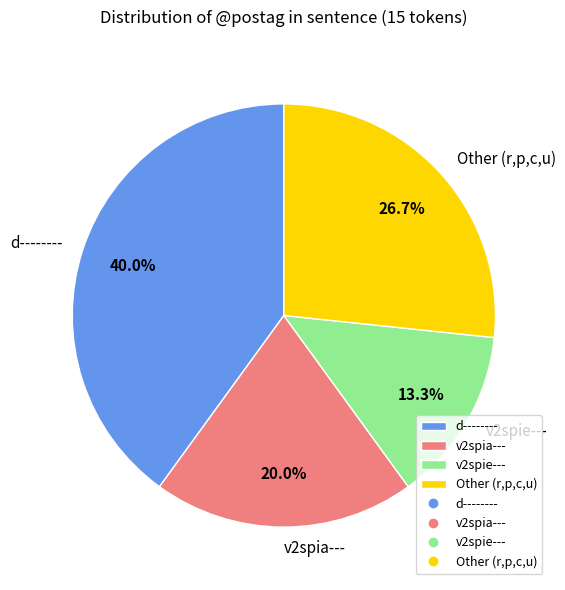

Combined, what portion of the pie is Other (r,p,c,u) and d--------?

66.7%